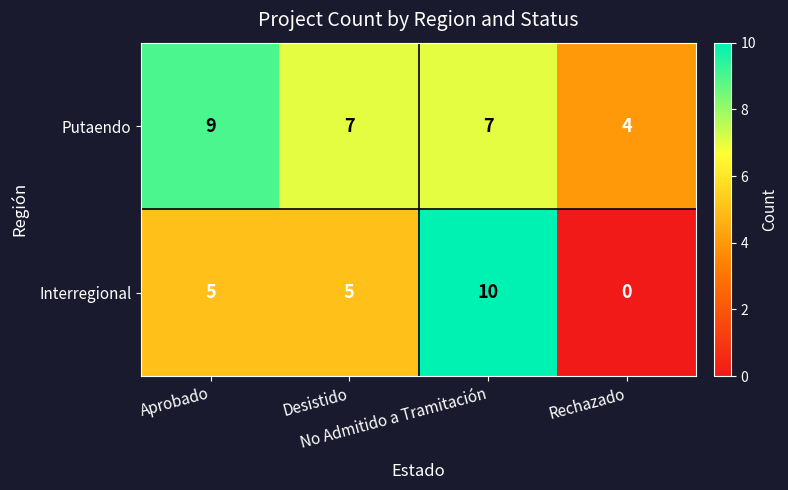

Rank the series by their maximum value, from lowest to highest.

Putaendo, Interregional